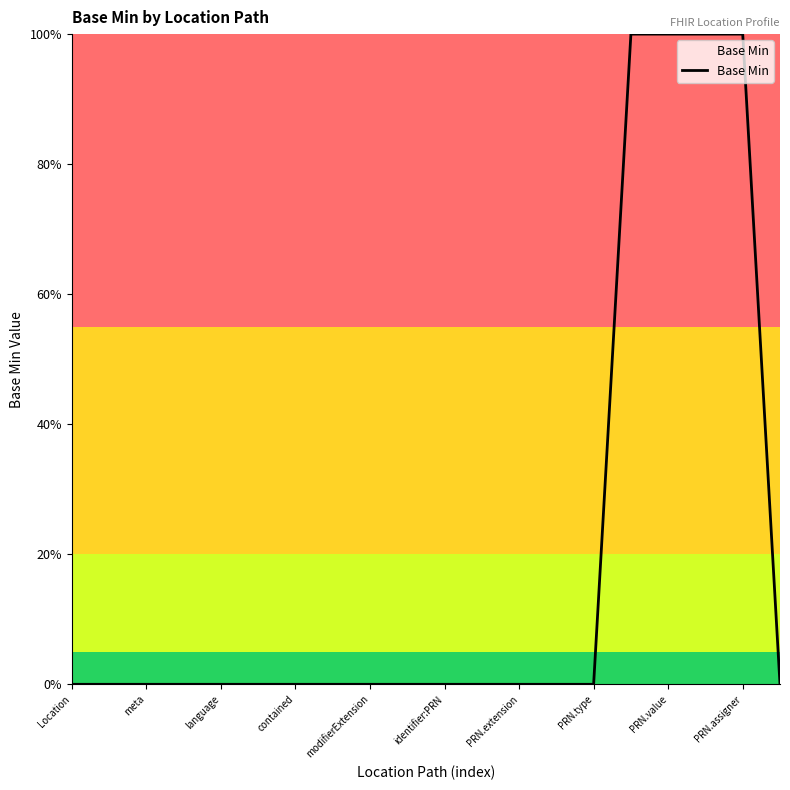

Reading left to right, what are all the values shown in this chart?

0	0	0	0	0	0	0	0	0	0	0	0	0	0	0	1	1	1	1	0